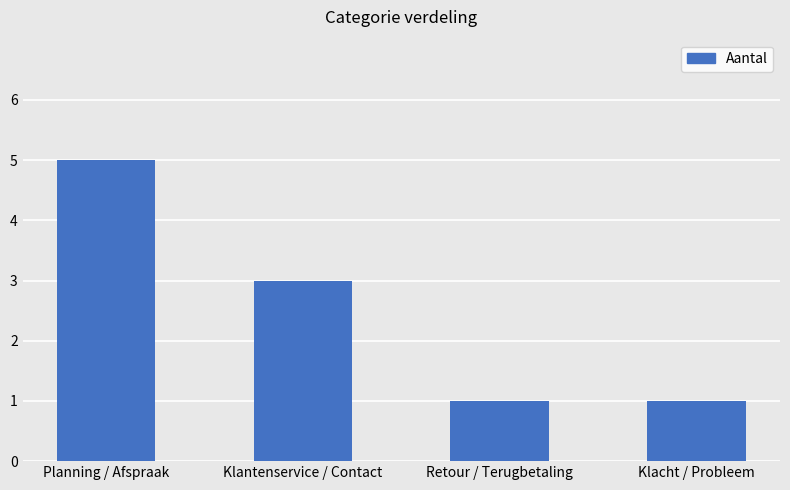

Is it true that the value at Planning / Afspraak is 5?

True